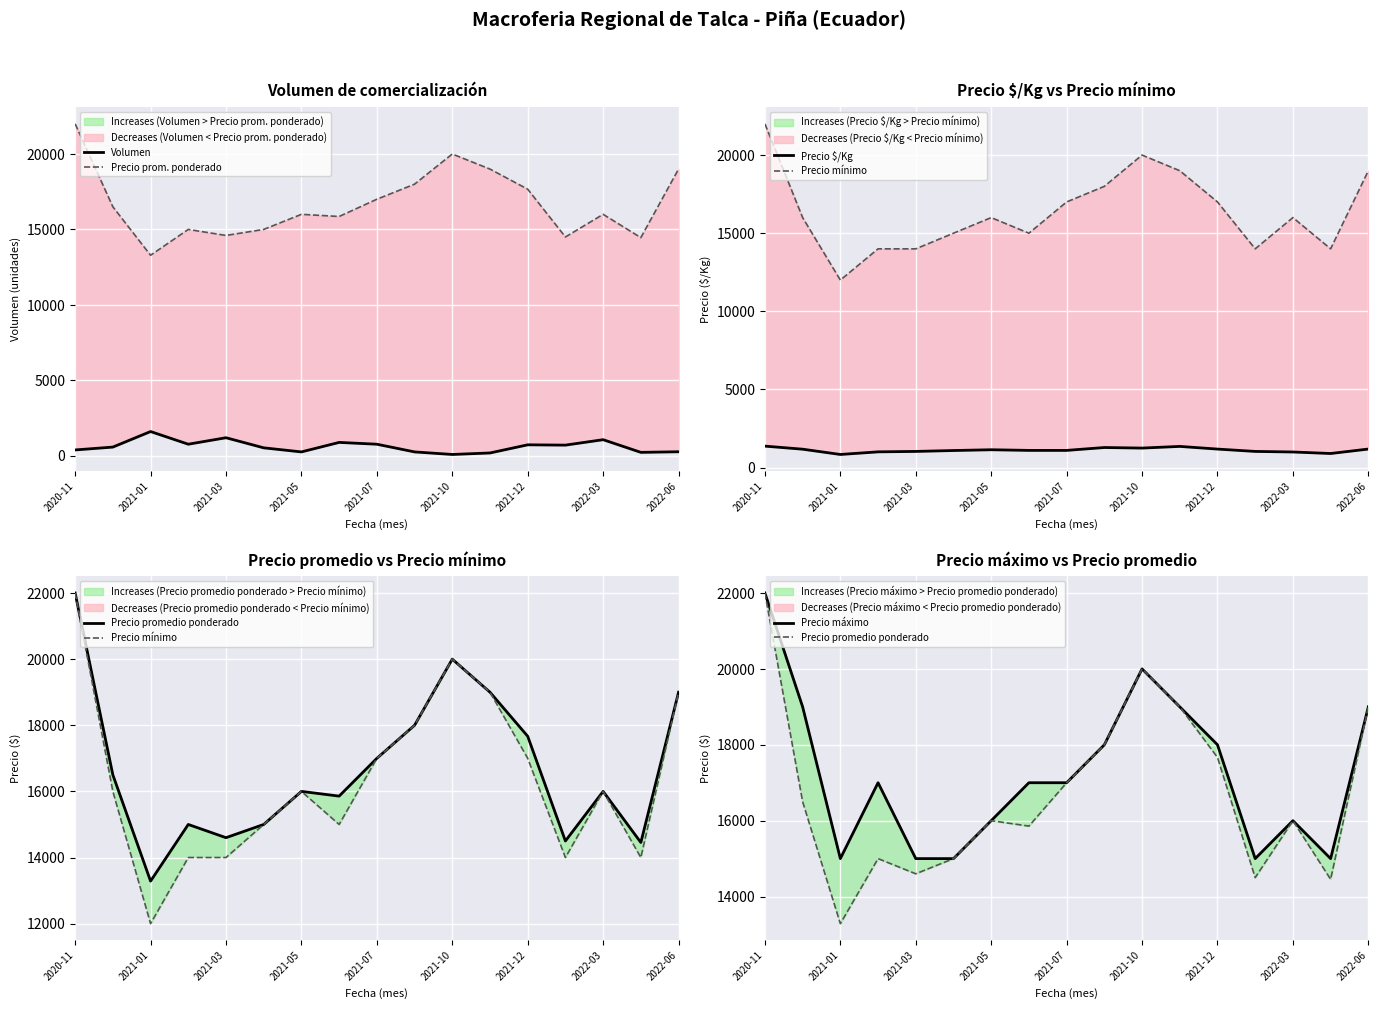

What are all the series names shown in the legend?

Volumen, Precio prom. ponderado, Precio $/Kg, Precio mínimo, Precio promedio ponderado, Precio máximo